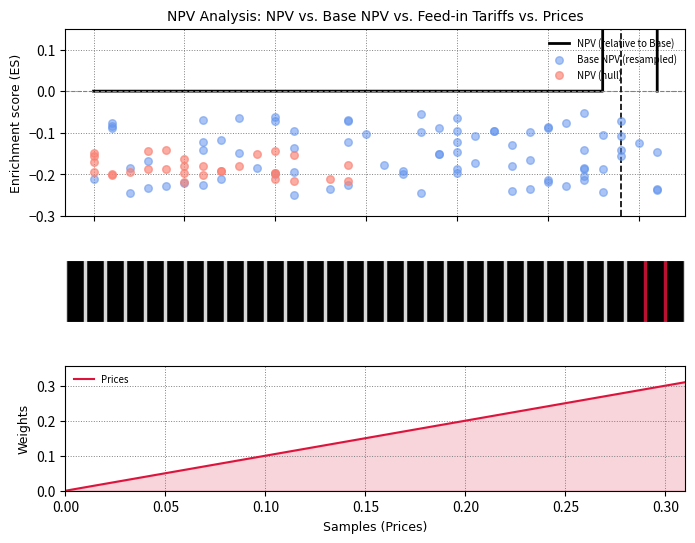

Which series has the largest total across all categories?

NPV